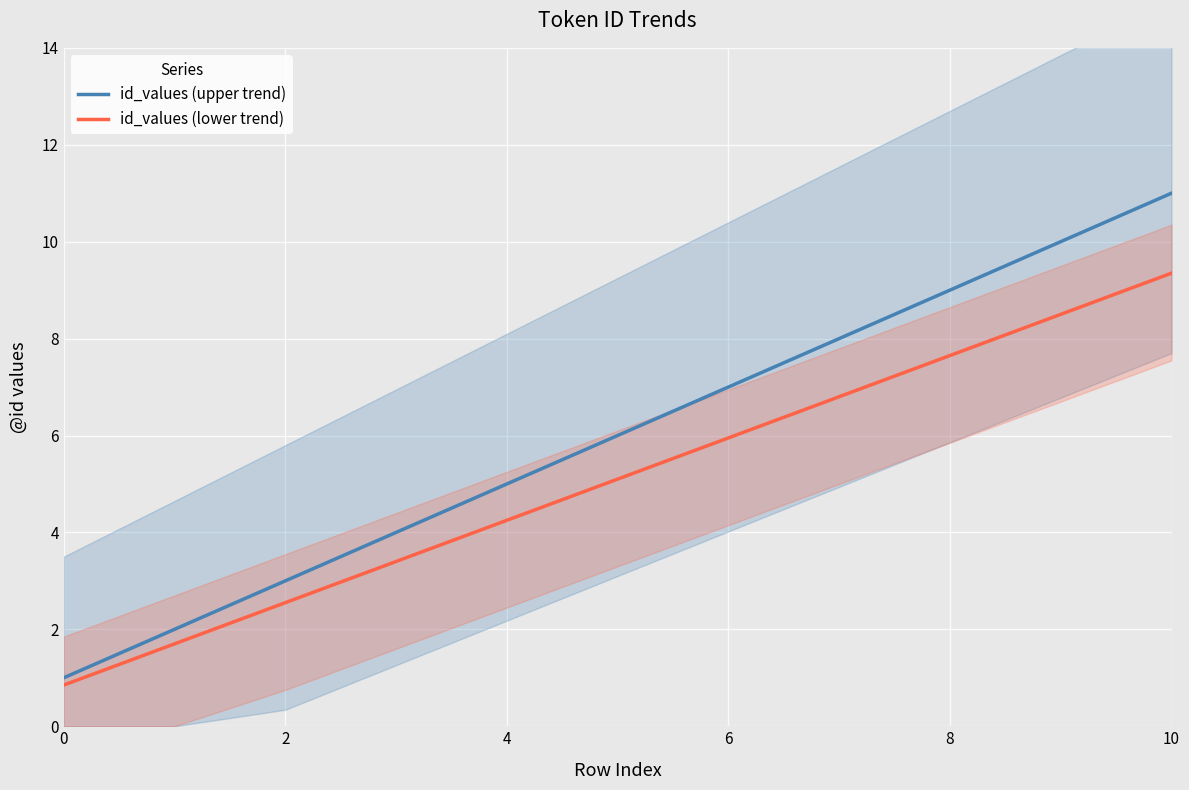

What is the difference between the id_values (upper trend) values at 4 and 10?

6.0